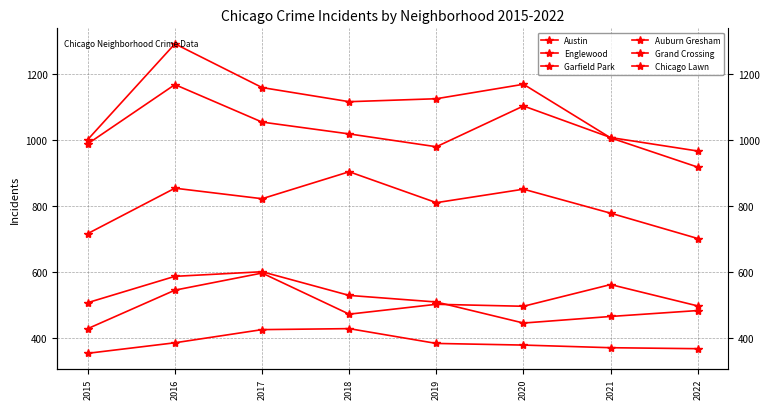

True or false: Grand Crossing has a value of 283 at 2018.

False